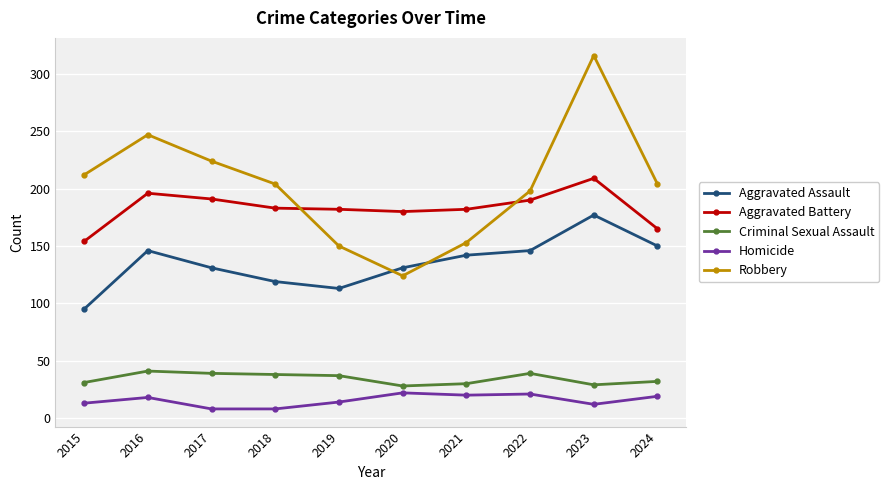

True or false: Criminal Sexual Assault and Aggravated Battery cross at least once.

False